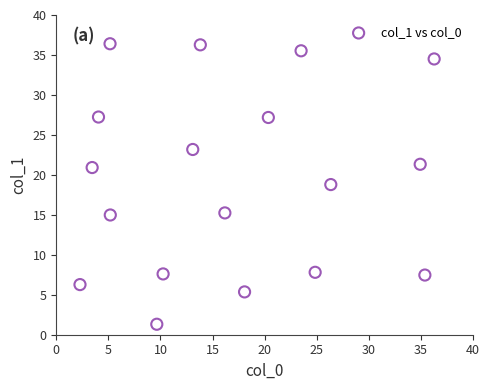

What is the range of Y values (max minus min)?

35.1